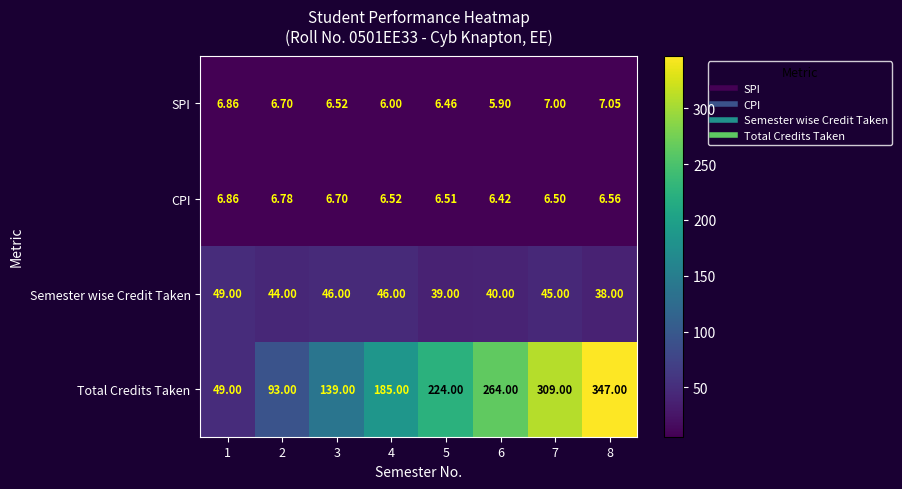

Which series has the largest total across all categories?

Total Credits Taken